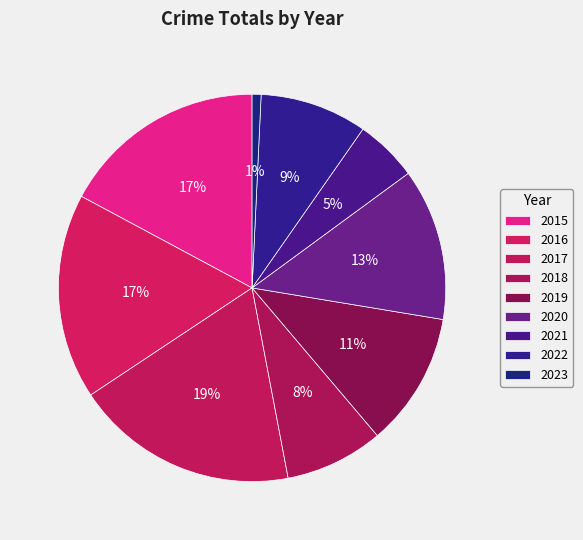

To the nearest percent, what is the difference between the largest and smallest slice percentages?

18%